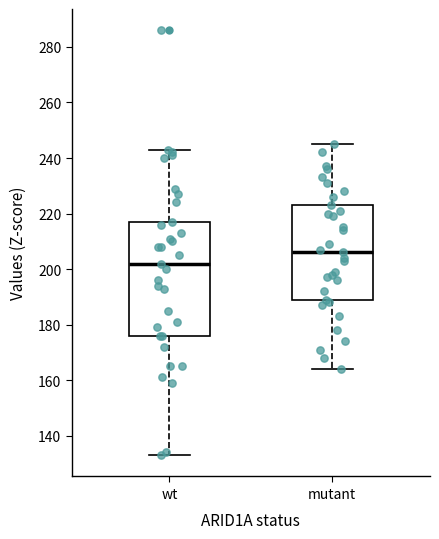

Reading left to right, transcribe this box plot: for each box, give where its median line is, the range the box spans, and where its two whiskers end, as read against the y-axis. The values are not printed on the chart, so give them approximately, as read against the axis.

wt: median 202, box 176 to 218, whiskers 134 to 244
mutant: median 206, box 190 to 224, whiskers 164 to 246